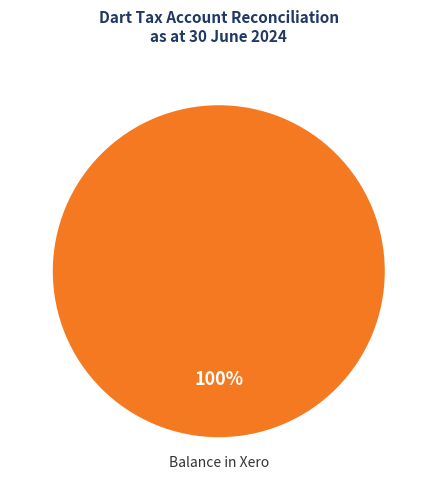

To the nearest percent, what portion does Balance in Xero represent?

100%